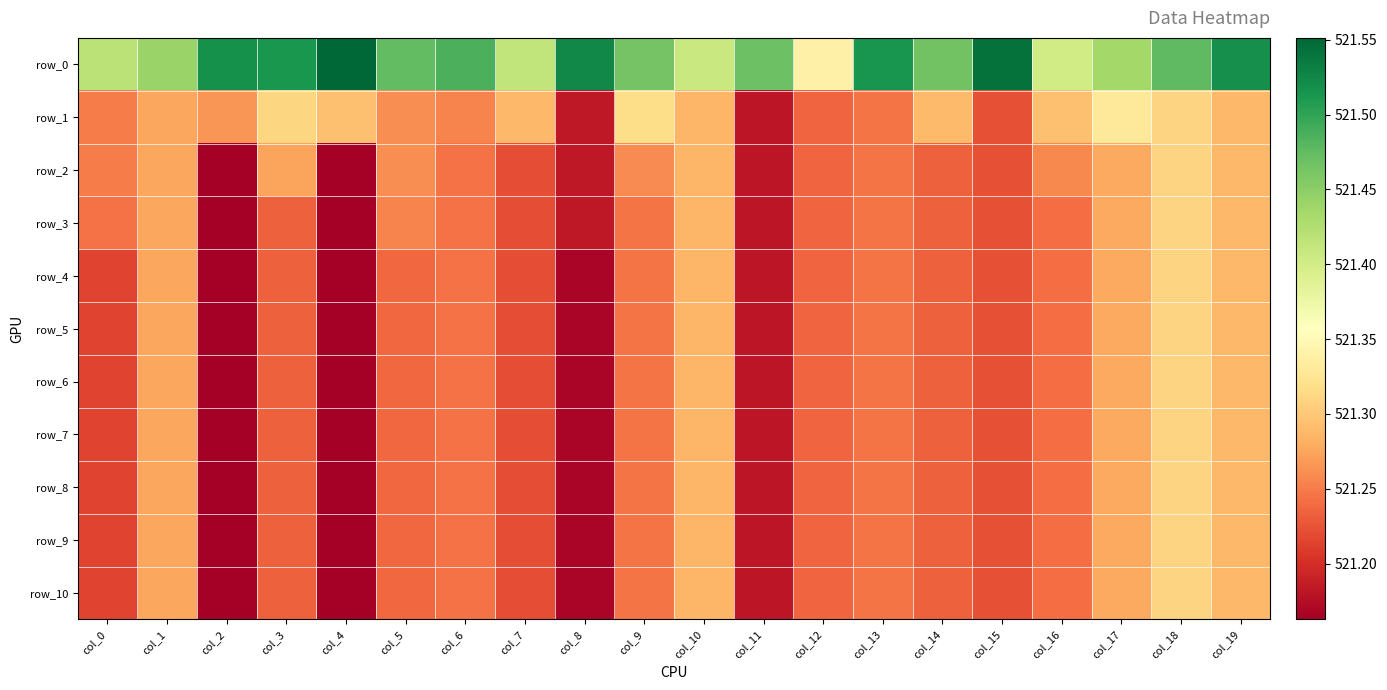

Which has a higher value, col_15 or col_6?

col_15